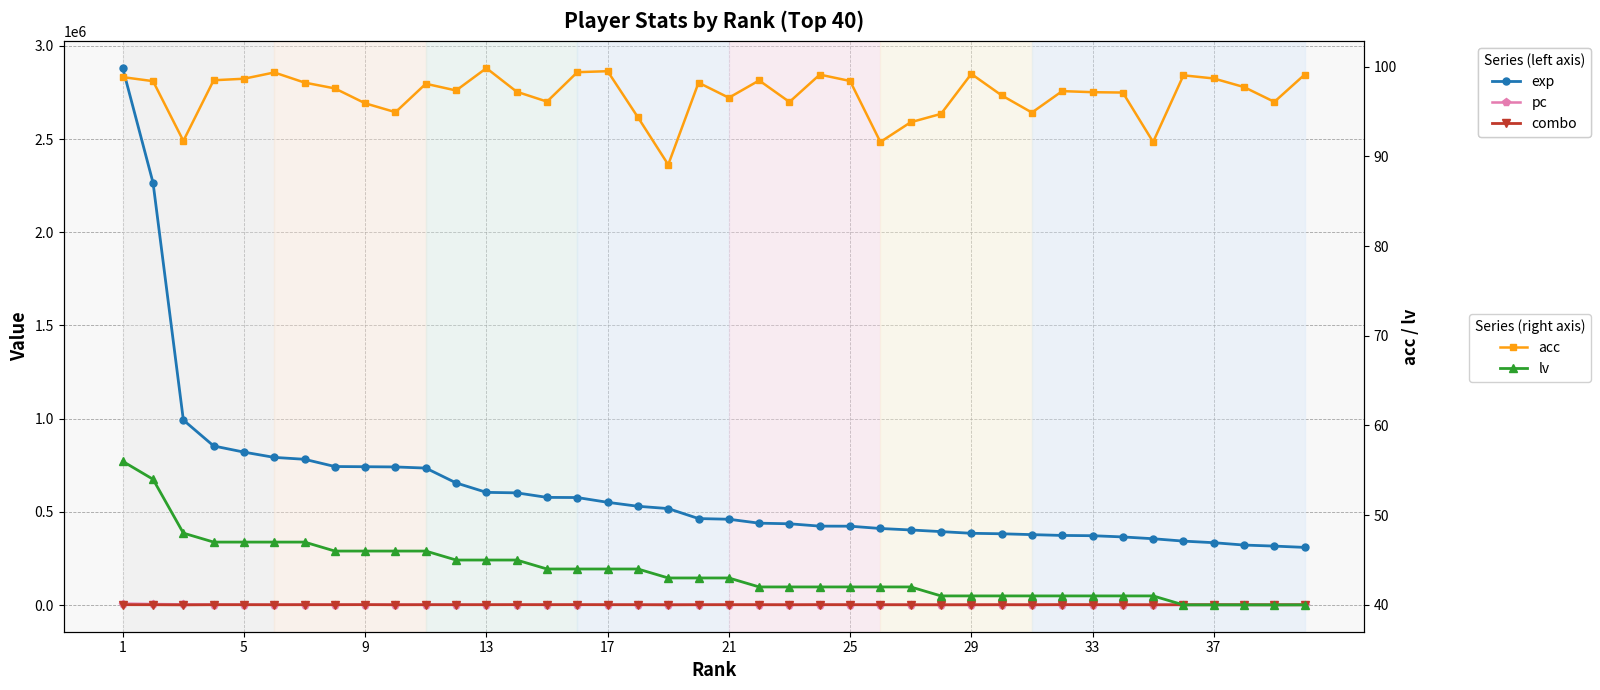

At which category is the sum across all series the highest?

1